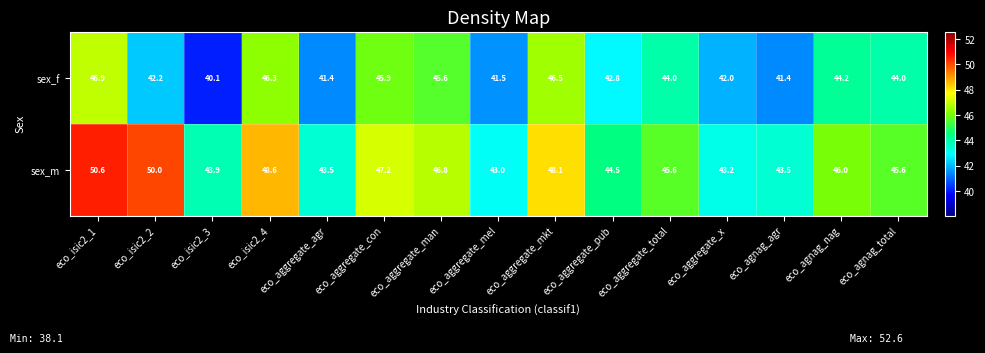

What is the total value across all series at eco_agnag_total?

89.6